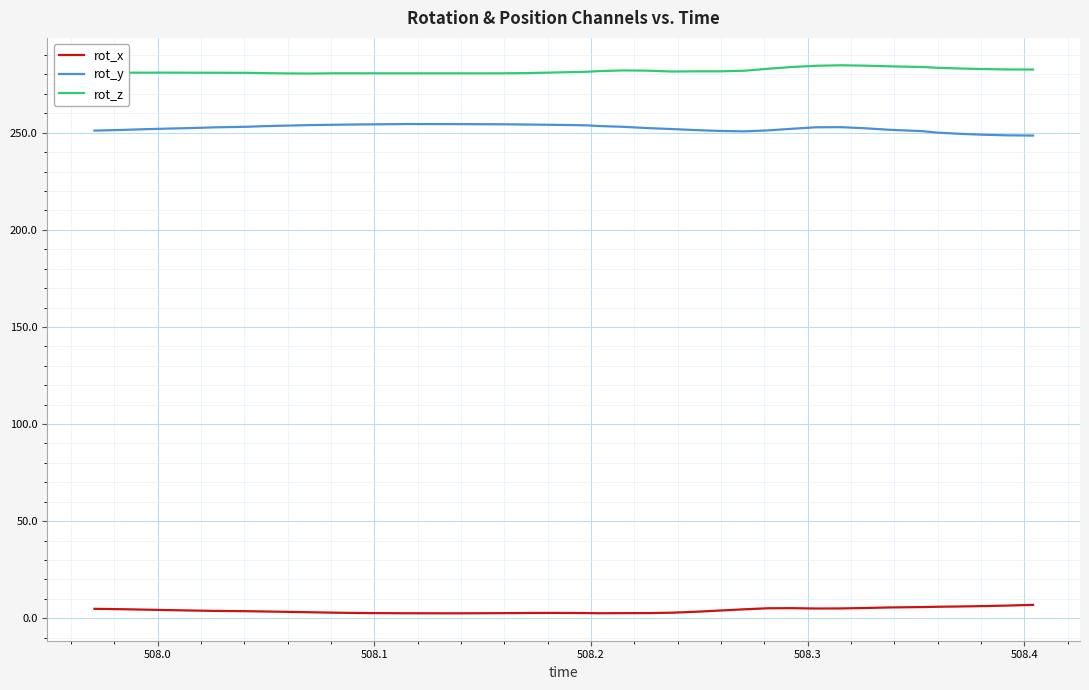

True or false: rot_x and rot_y cross at least once.

False